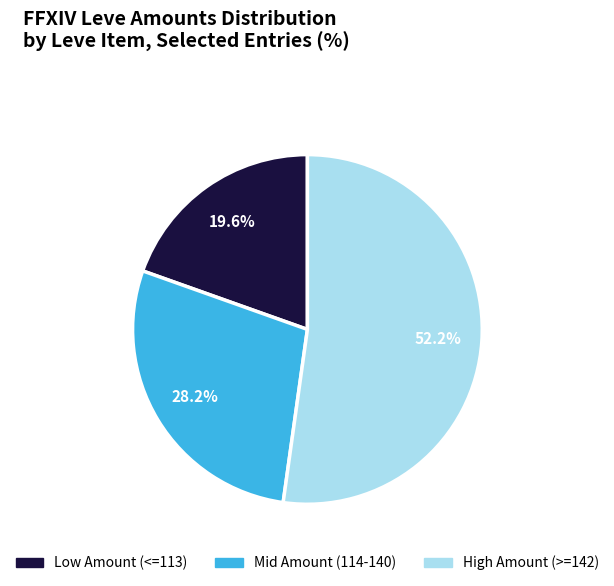

Does any single category account for the majority?

Yes